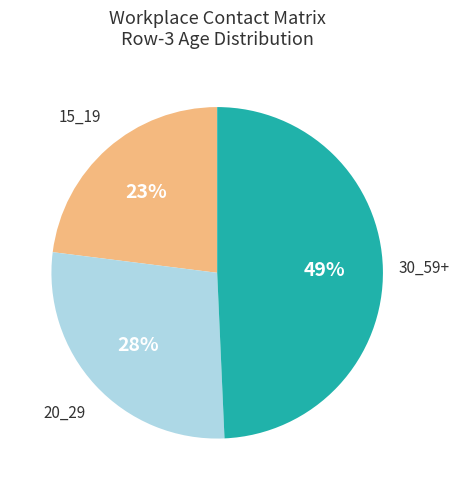

Does any single category account for the majority?

No